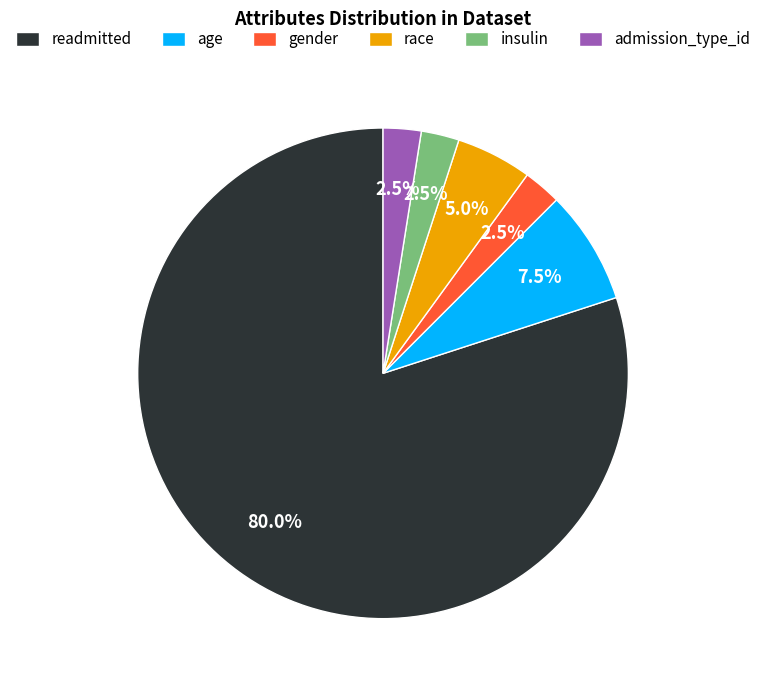

What is the ratio of the value at readmitted to the value at race?

16.0